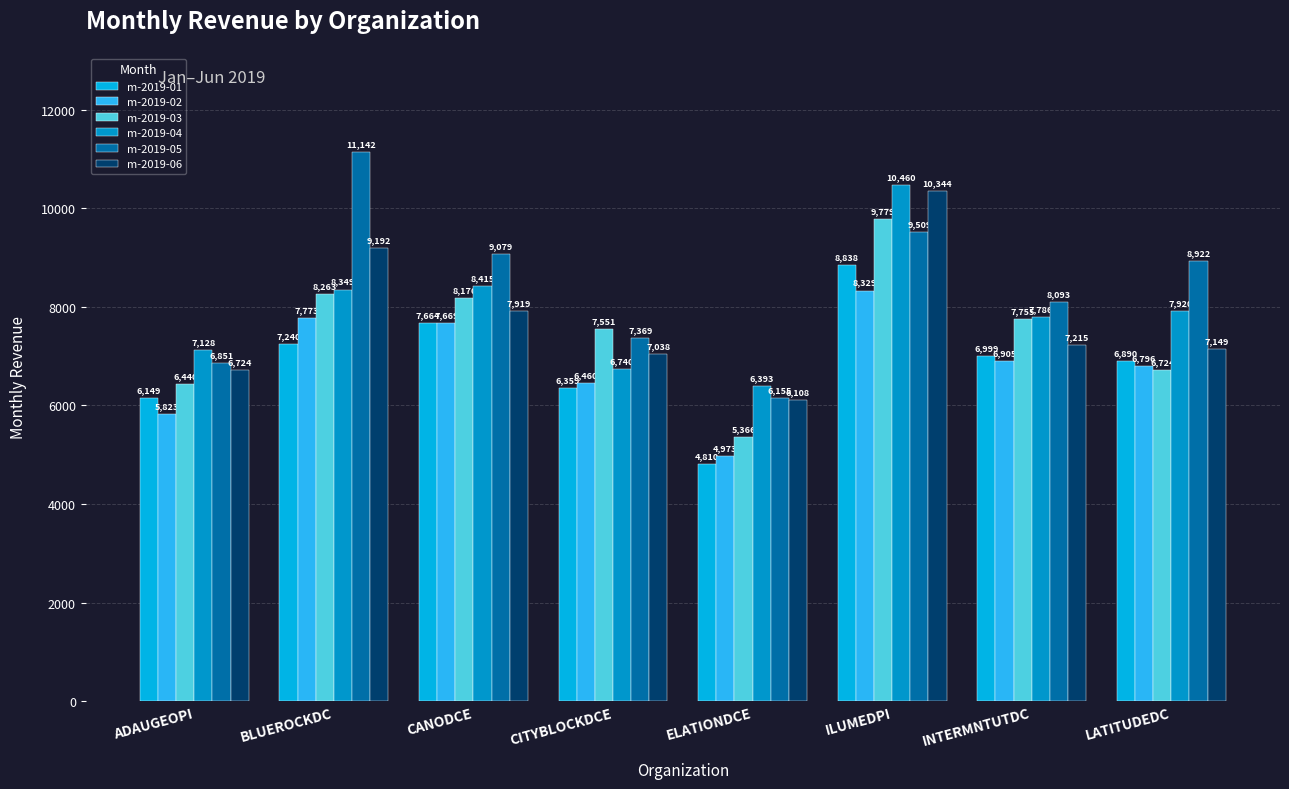

What position from the right is ILUMEDPI?

3